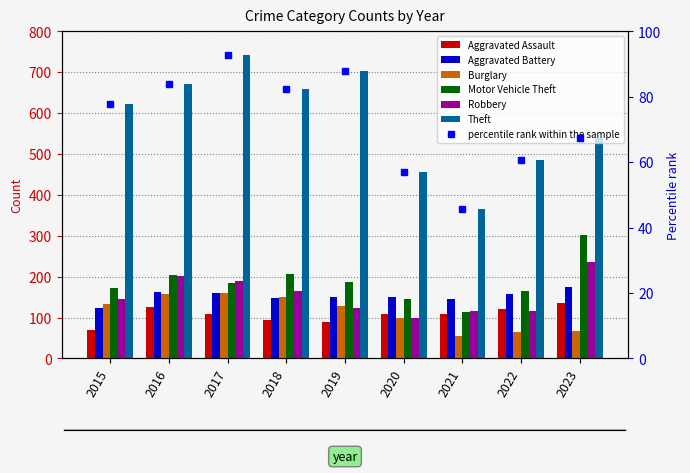

At which category does the chart reach its peak across all series?

2017